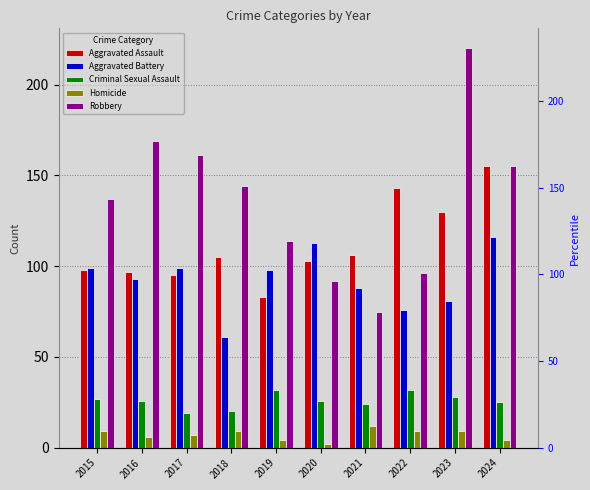

Rank the series at 2016 from highest to lowest value.

Robbery, Aggravated Assault, Aggravated Battery, Criminal Sexual Assault, Homicide